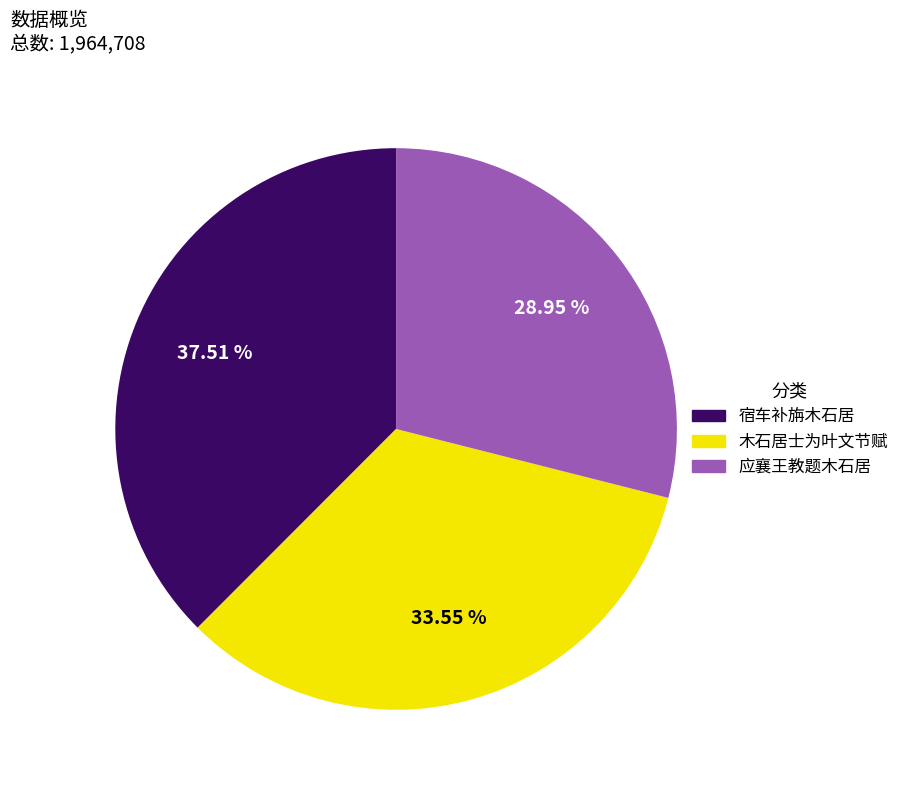

Which slice is the largest?

宿车补旃木石居